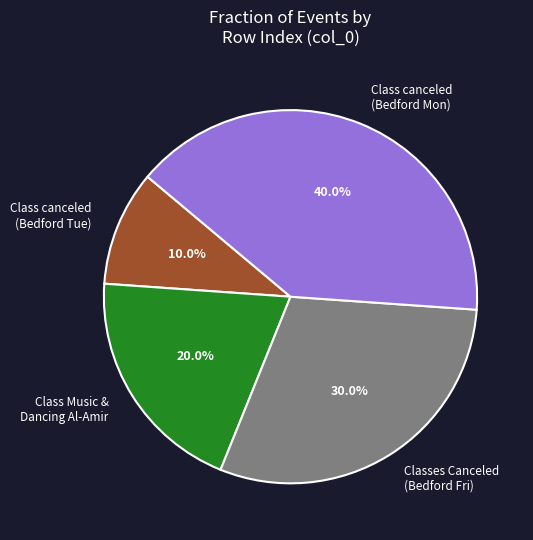

What percentage is NOT represented by Classes Canceled (Bedford Fri)?

70.0%